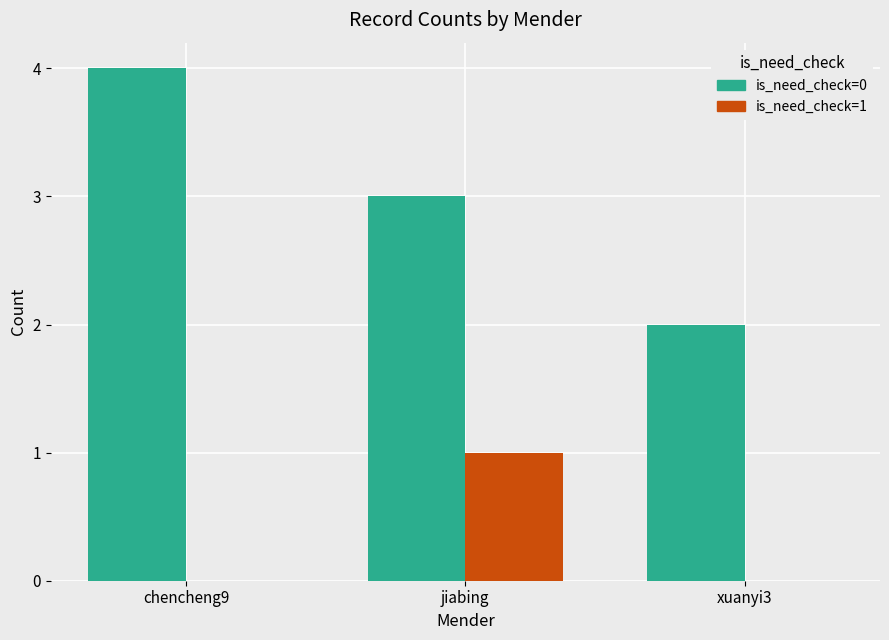

Which series has the largest total across all categories?

is_need_check=0